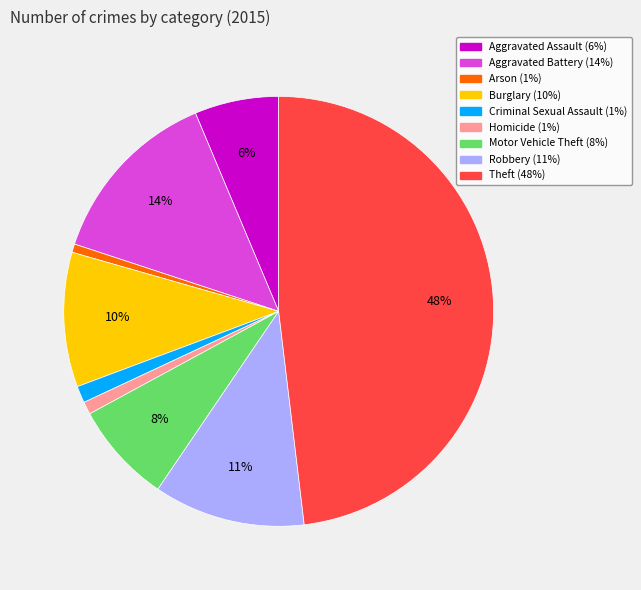

To the nearest percent, what percentage of the pie is Criminal Sexual Assault?

1%